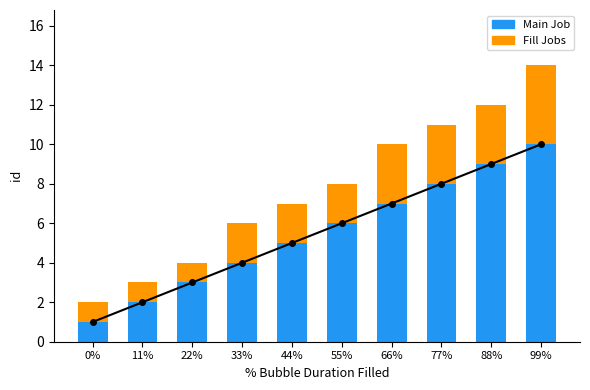

Is it true that Fill Jobs equals 5 at 66%?

False